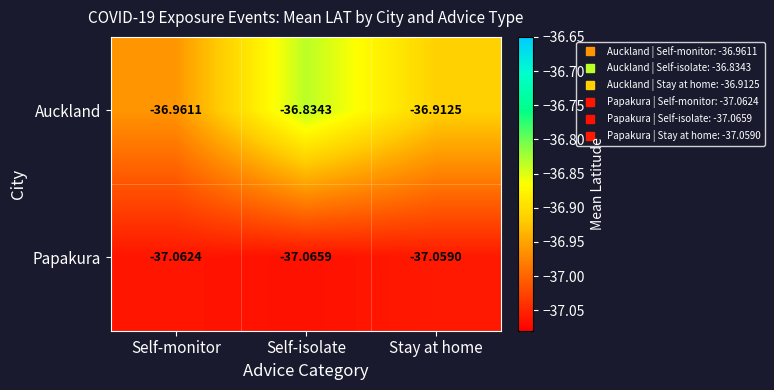

Which label corresponds to the smallest value in the chart?

Self-isolate